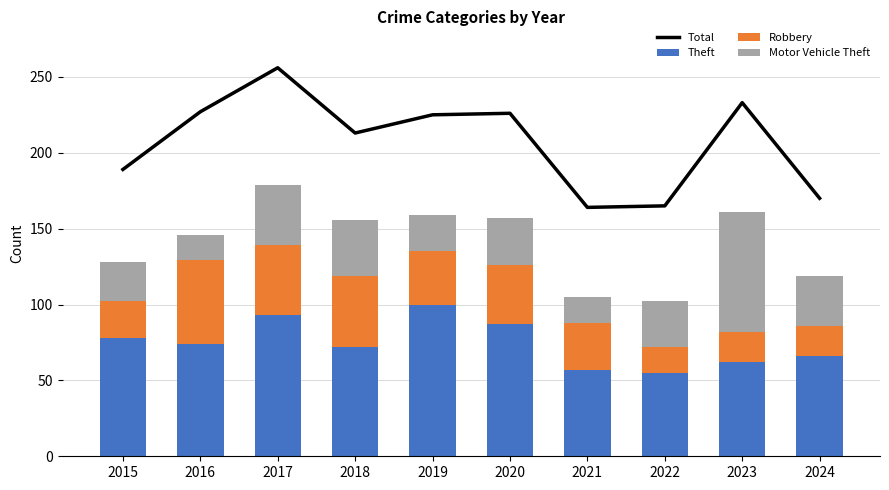

How many data points in Motor Vehicle Theft are less than 31?

5